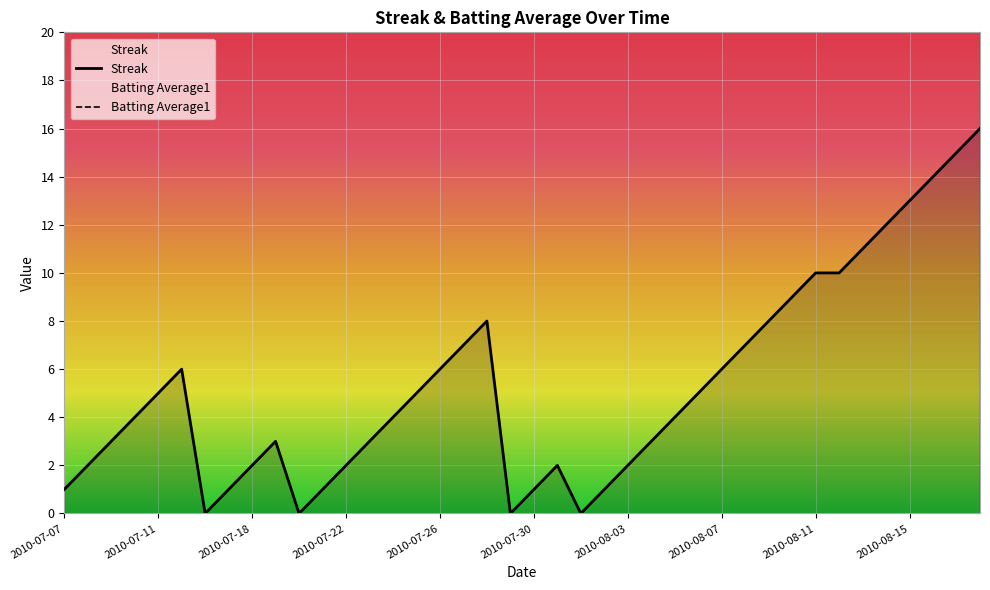

Between 2010-07-22 and 2010-08-11, which series saw the biggest shift?

Streak